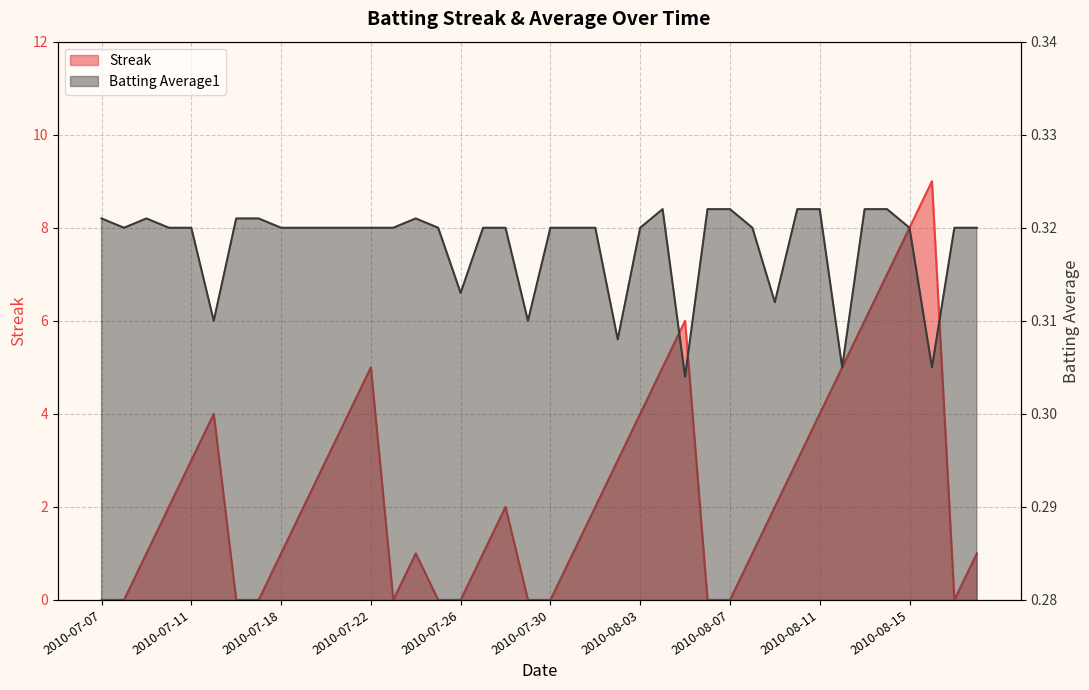

At which category is the sum across all series the highest?

2010-08-16